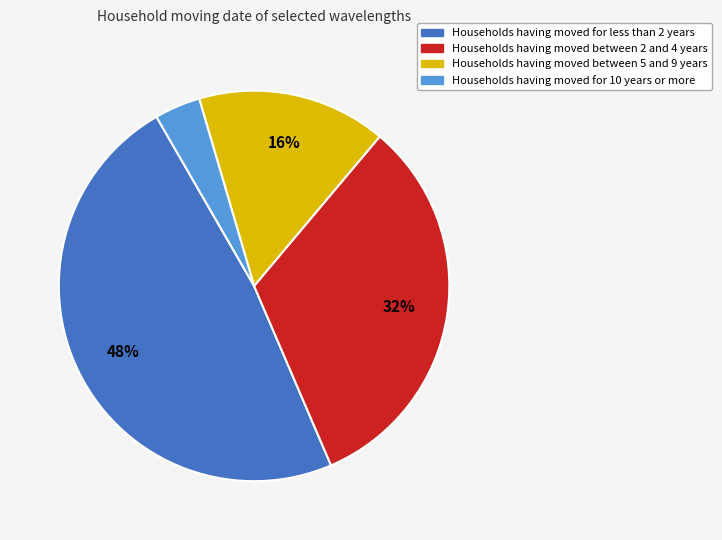

To the nearest percent, what is the difference between the largest and smallest slice percentages?

44%